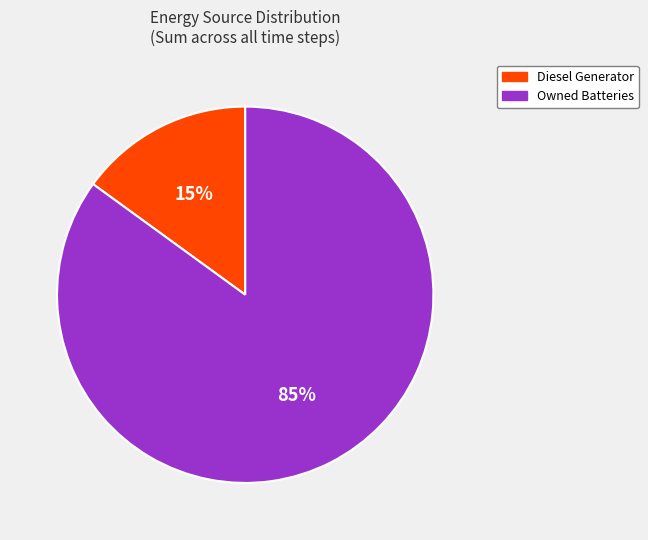

Which category accounts for the majority?

Owned Batteries